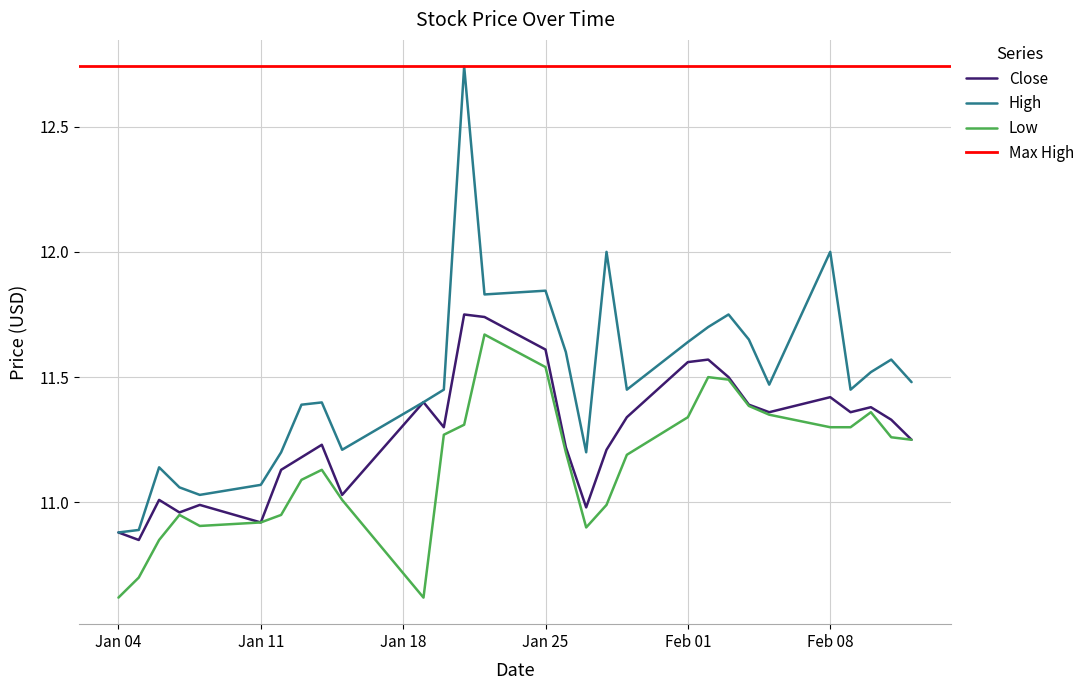

Is it true that Close equals 11.0 at 2021-01-15?

True